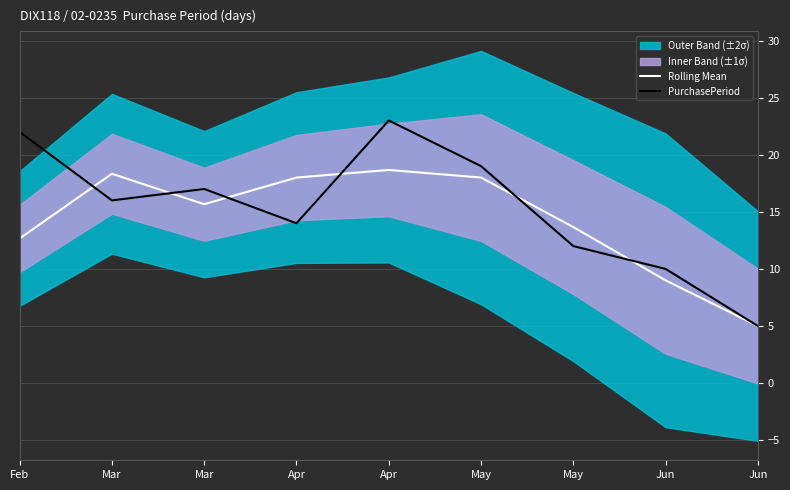

At which label is Rolling Mean closest to 11?

Feb